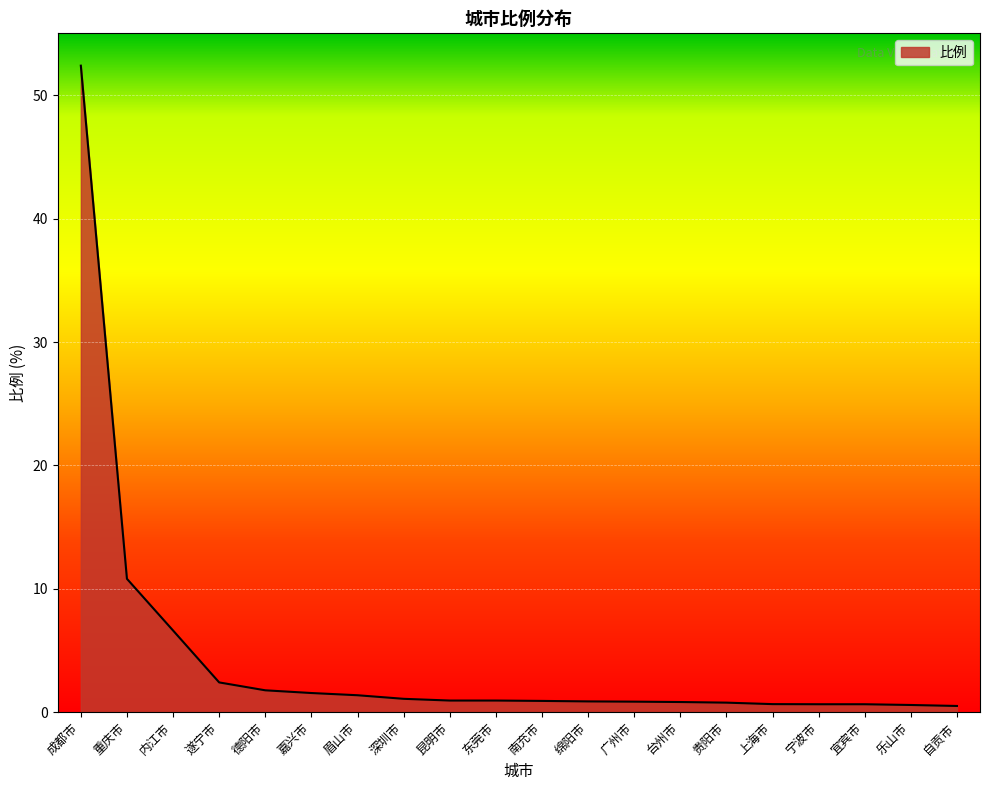

What is the maximum value shown in the chart?

52.4